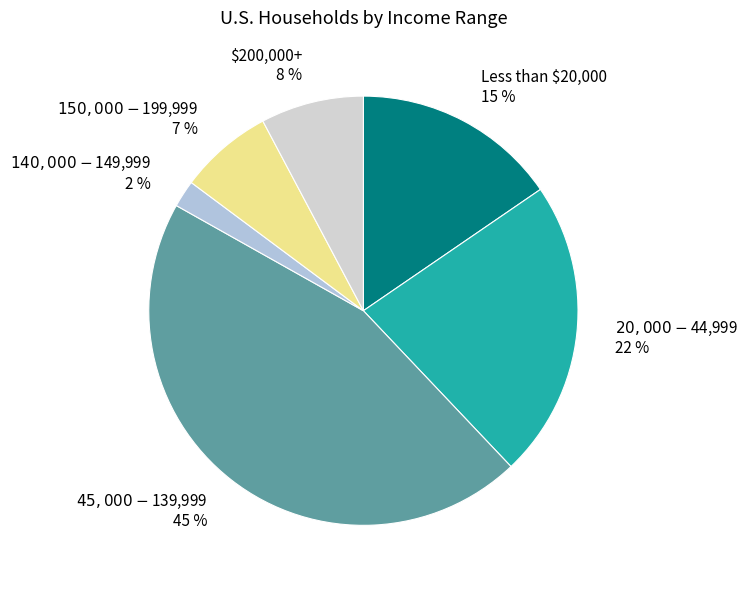

The $140,000 - $149,999 slice represents 12% of the pie. True or false?

False